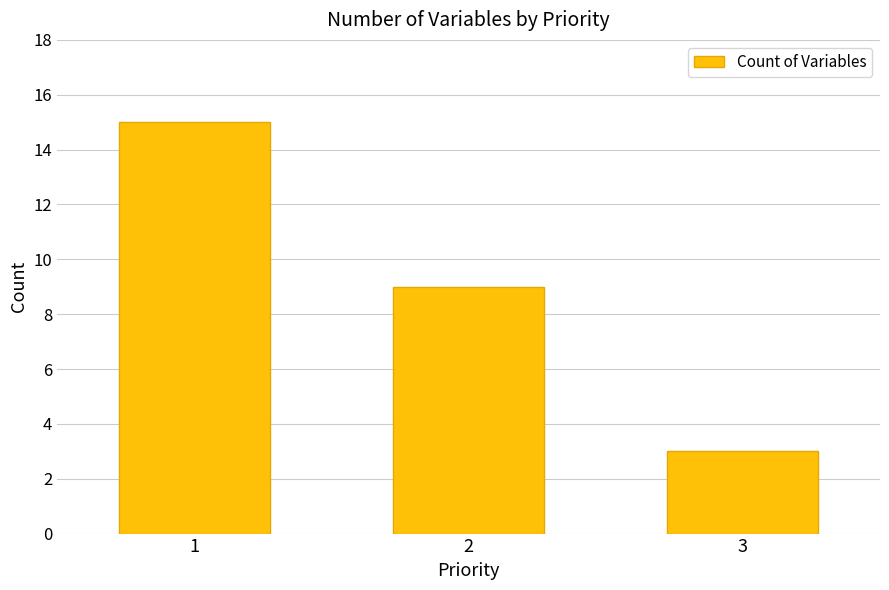

What is the smallest value displayed?

3